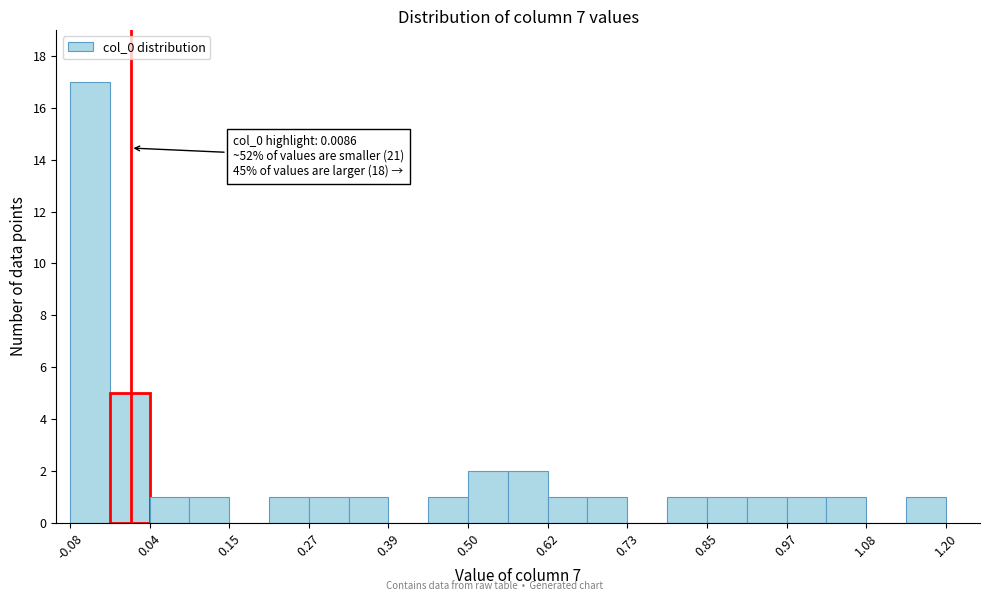

Read against the x-axis, roughly where is the centre of the tallest bar?

-0.06